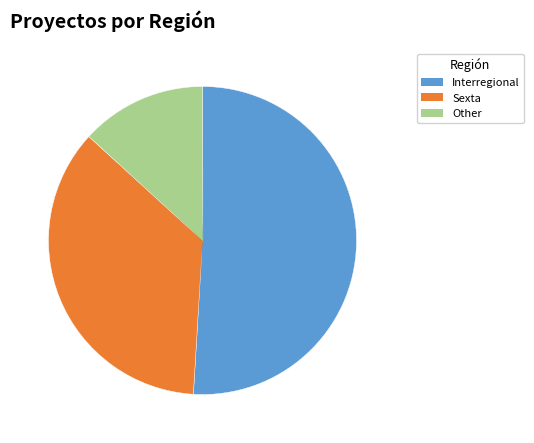

Count the number of slices in the pie.

3